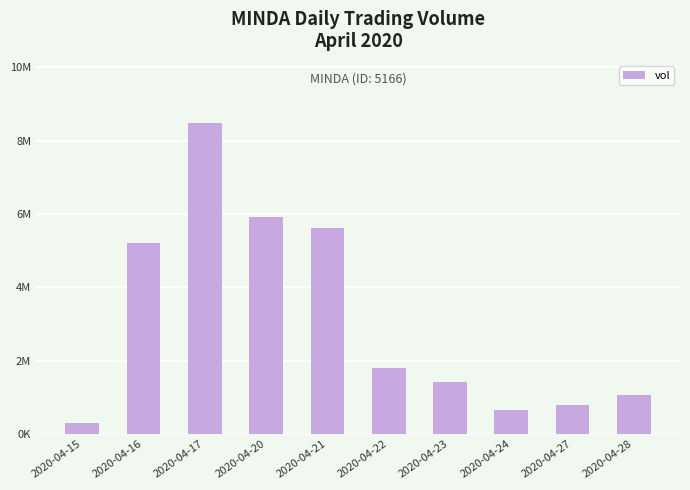

Read the value at 2020-04-16.

5200400